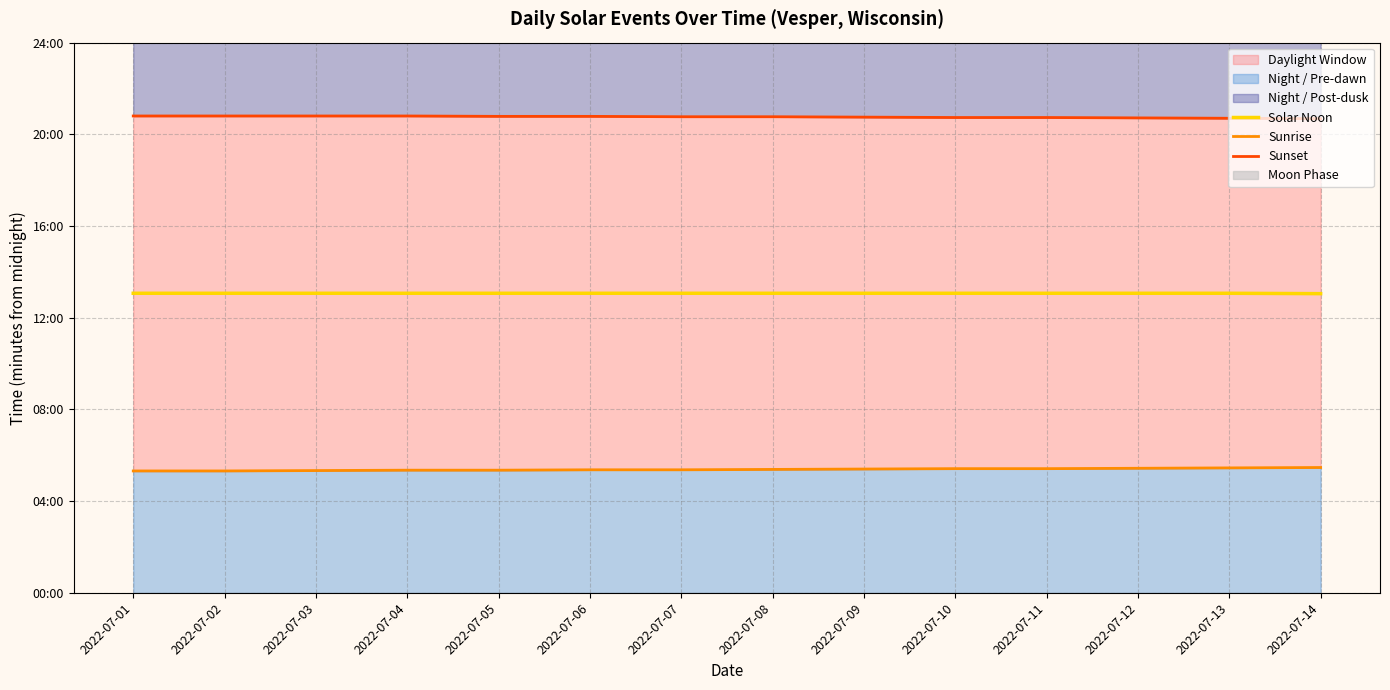

Where is Sunset nearest to the value 1244?

2022-07-10